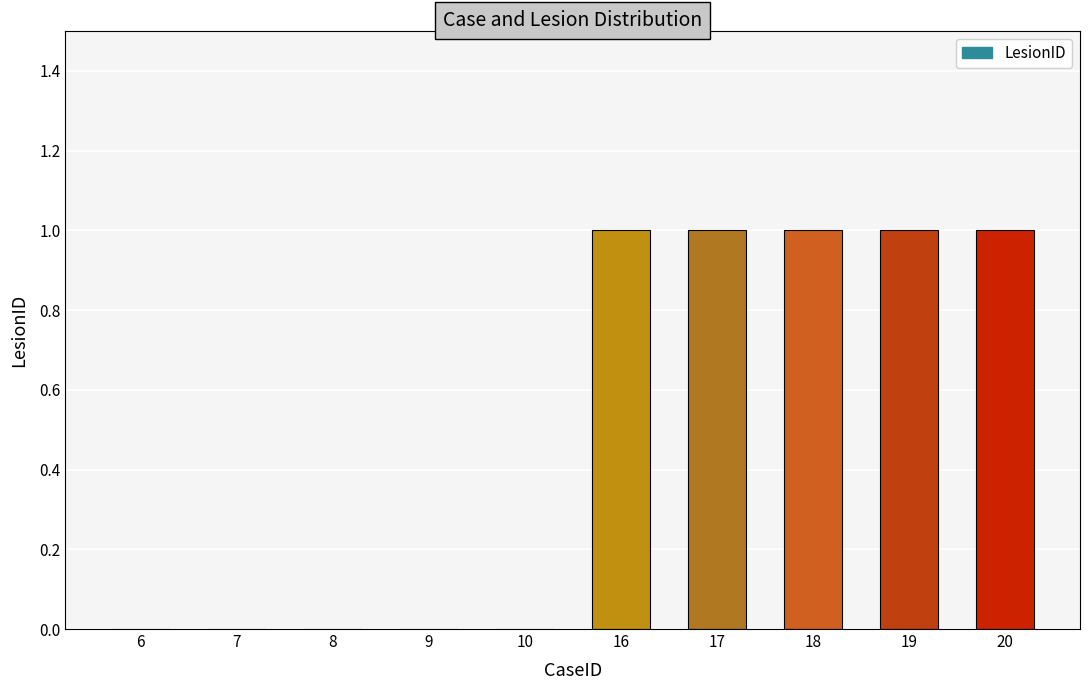

Are the bars grouped side by side (vs. stacked)?

No